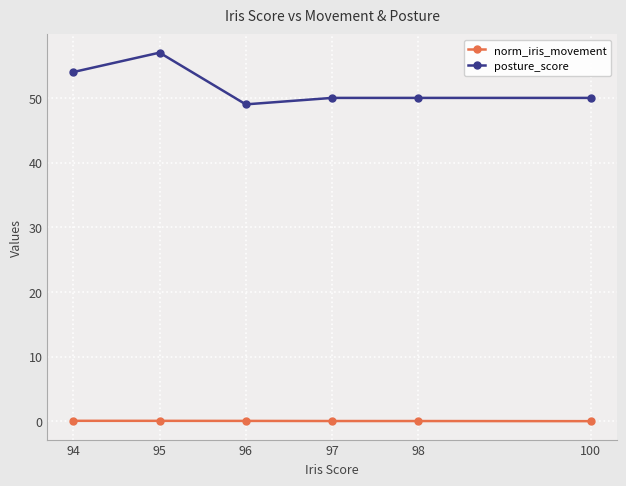

How many series are shown in this chart?

2